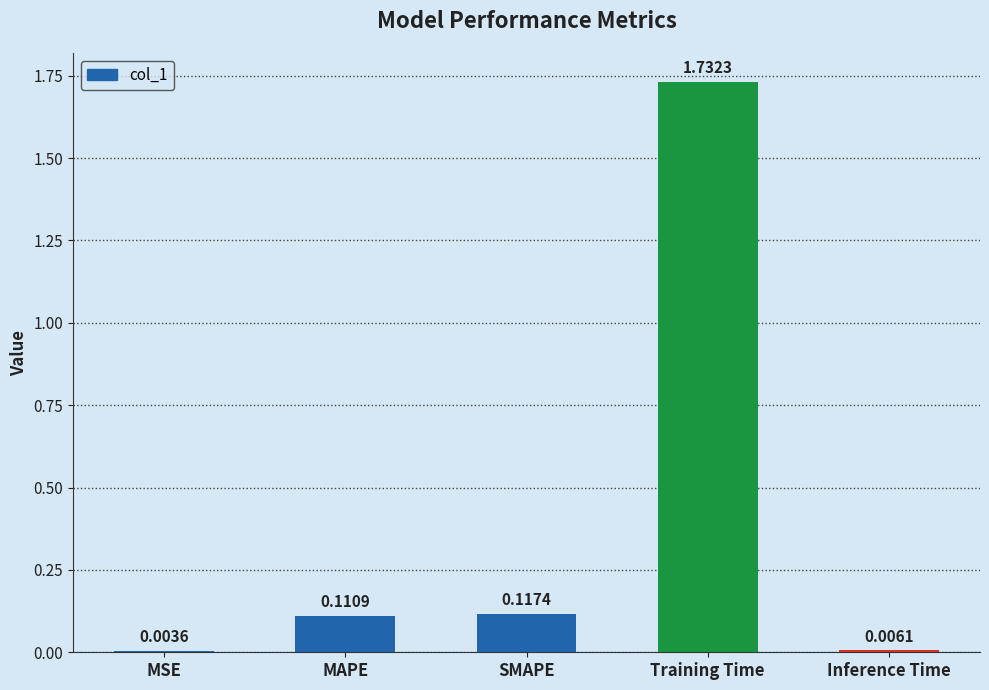

Which has a higher value, SMAPE or Inference Time?

SMAPE